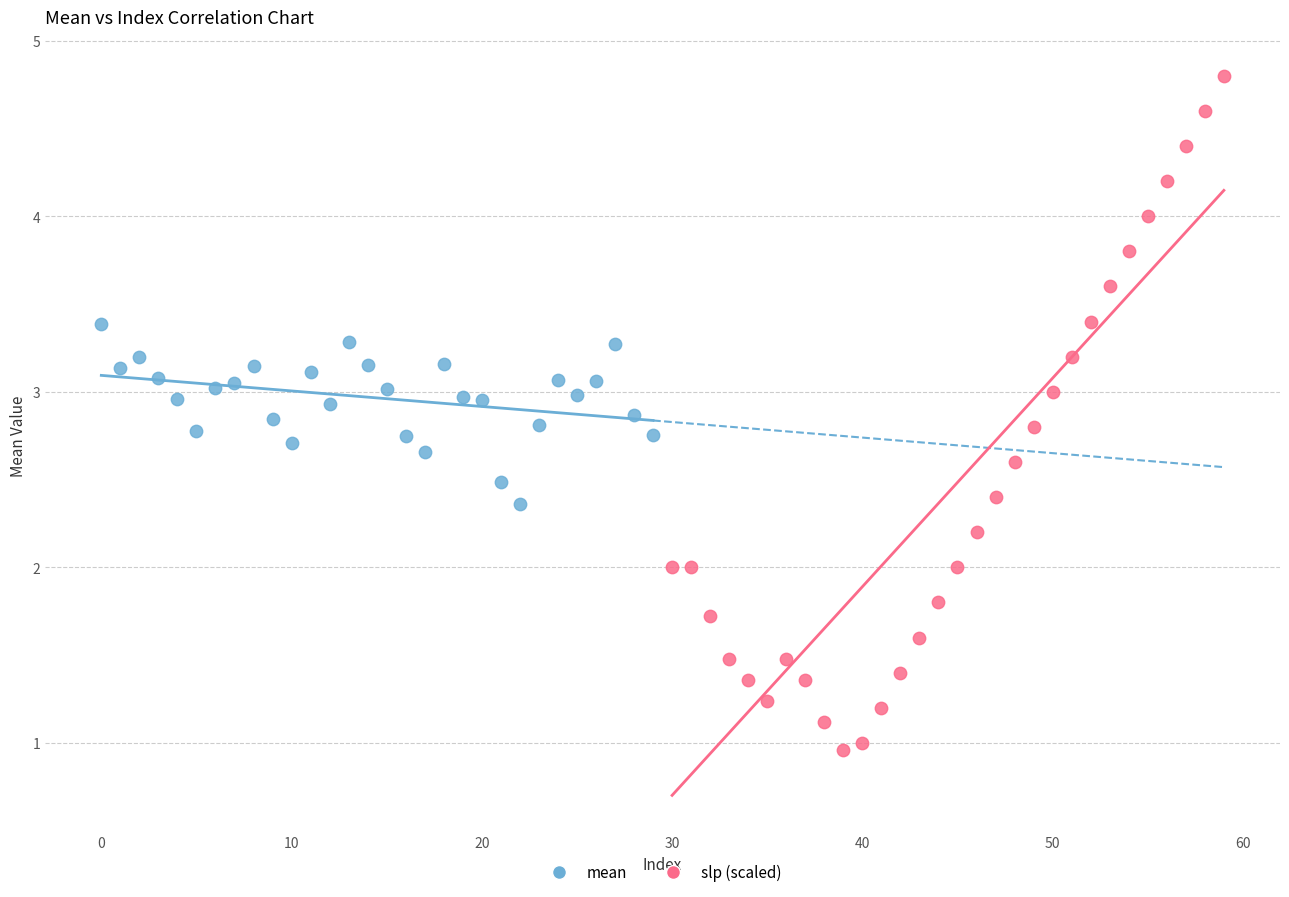

Which series has the largest Y range (max minus min)?

slp (scaled)